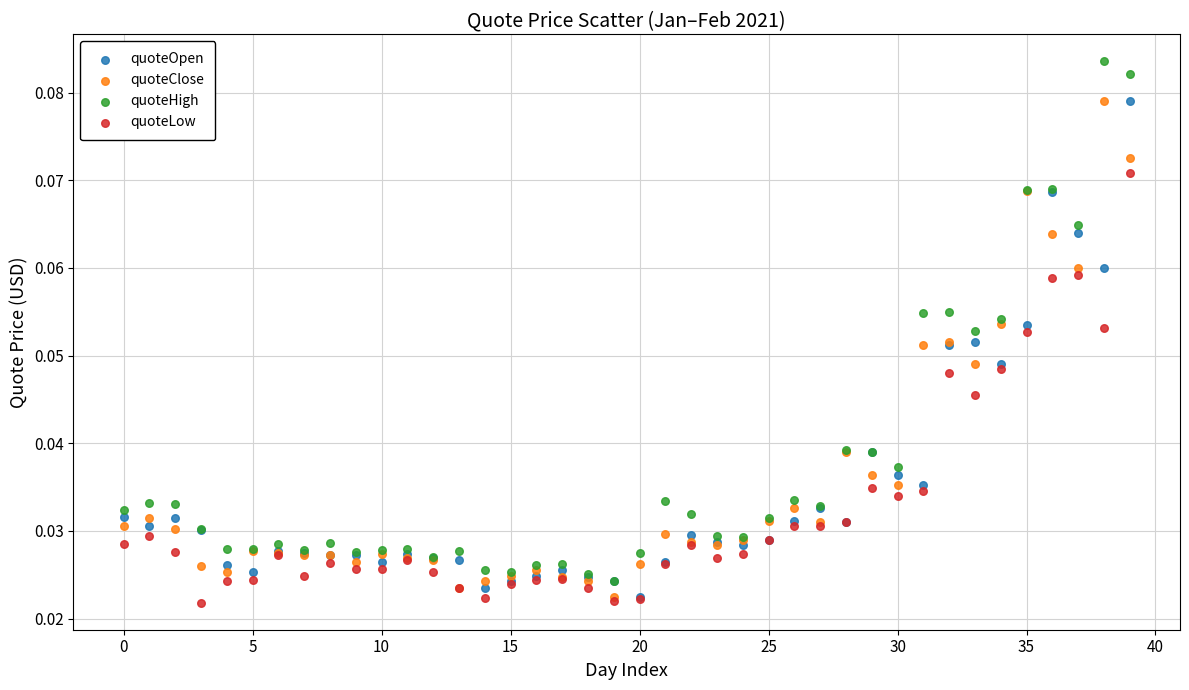

Which series reaches the minimum Y coordinate?

quoteLow